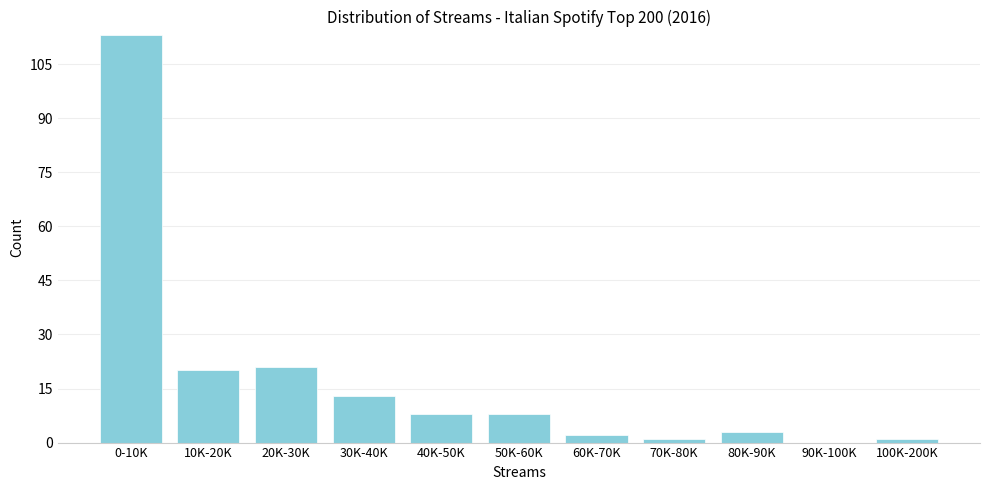

Reading left to right, what are all the values shown in this chart?

0-10K=113	10K-20K=20	20K-30K=21	30K-40K=13	40K-50K=8	50K-60K=8	60K-70K=2	70K-80K=1	80K-90K=3	90K-100K=0	100K-200K=1